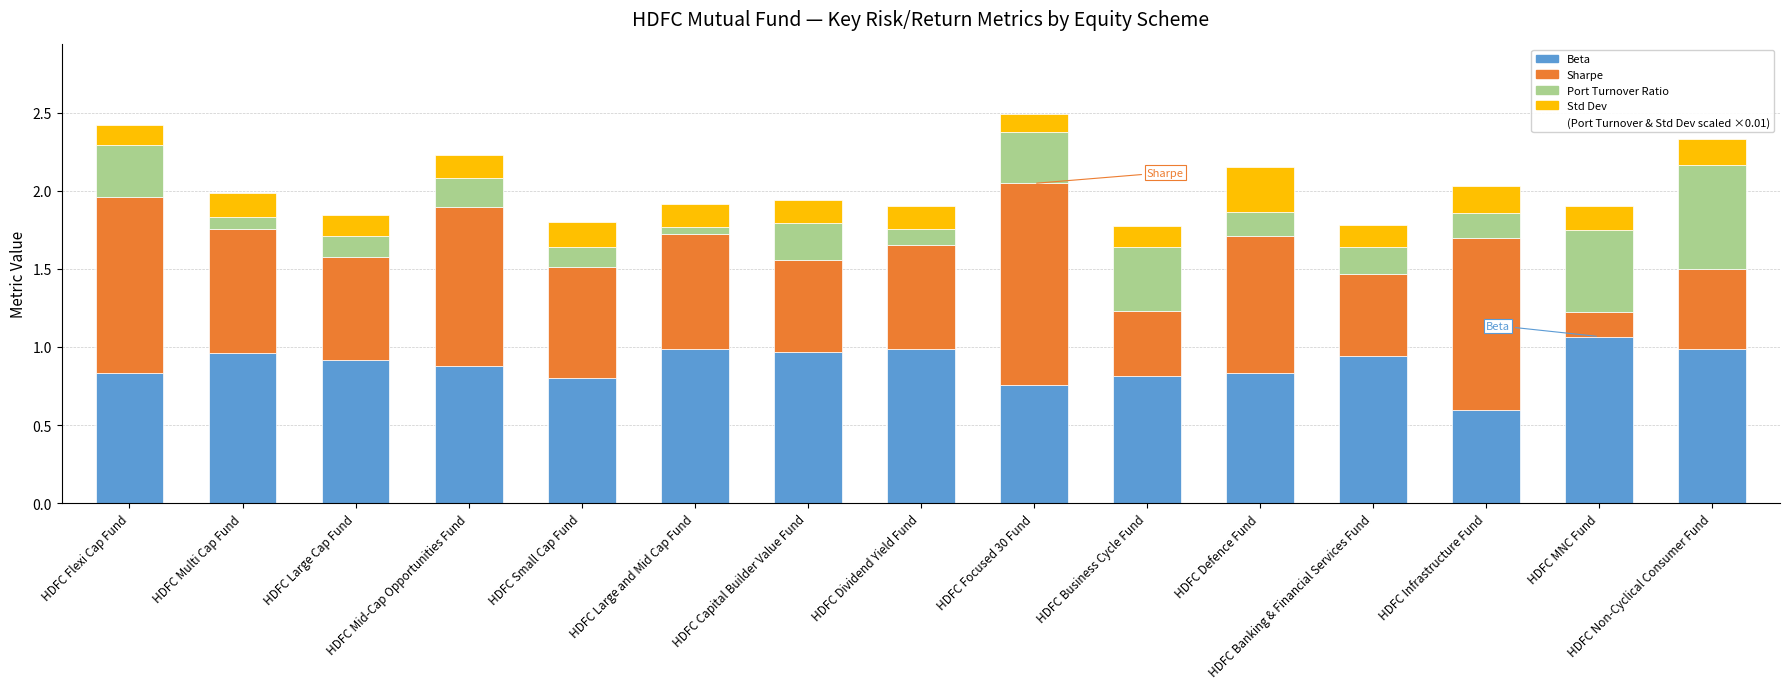

What is the lowest value of the Beta series?

0.6